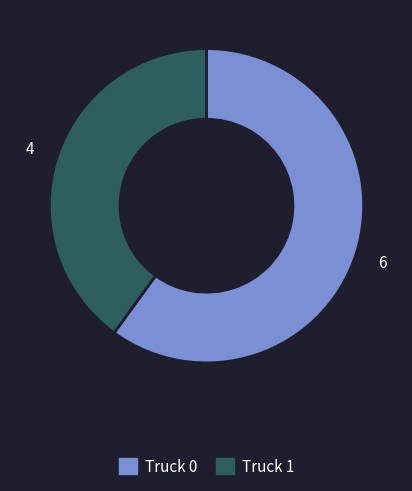

Approximately how many times larger is the value at Truck 0 compared to Truck 1?

1.5